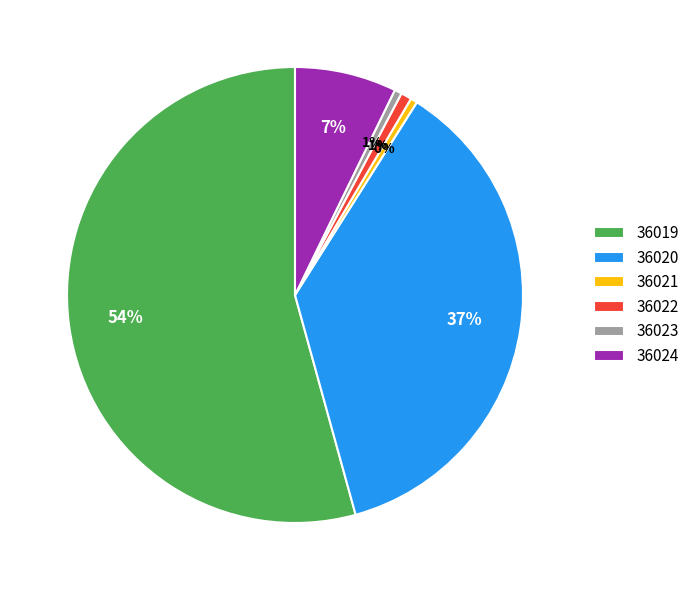

Is there a majority slice in this chart?

Yes